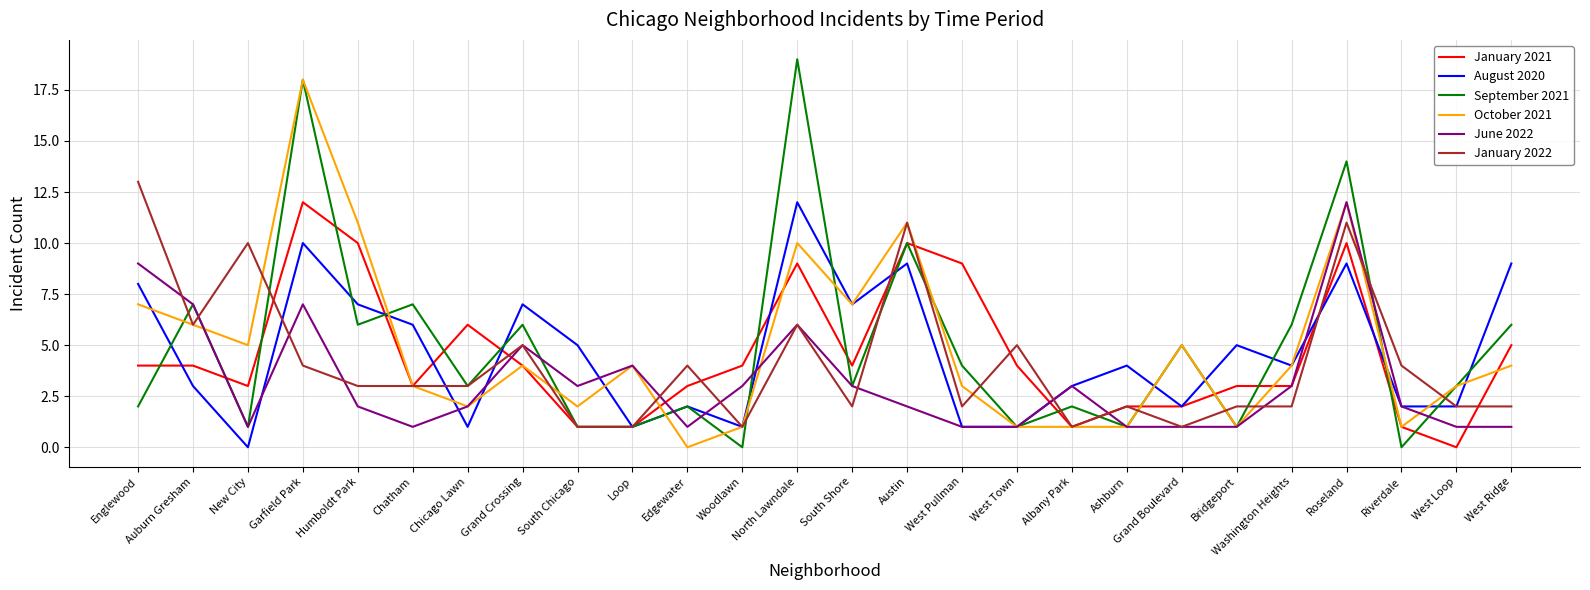

Where does the October 2021 series first go above 4?

Englewood